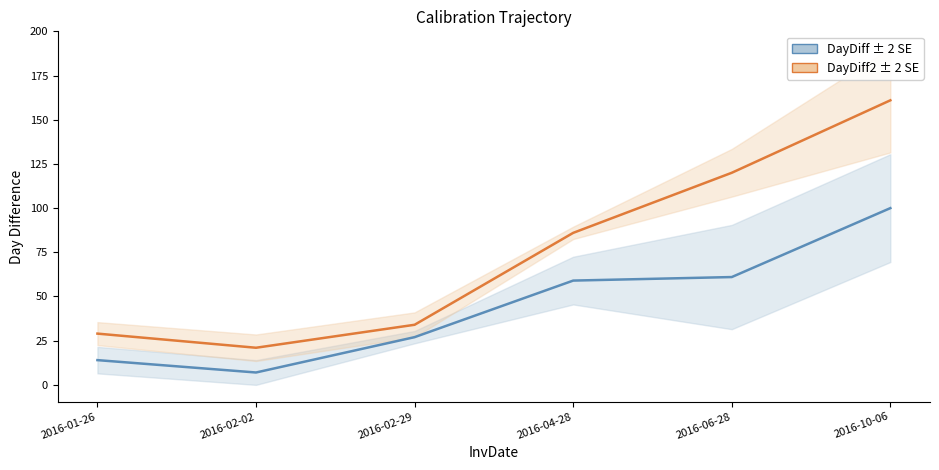

What is the total value across all series at 2016-04-28?

145